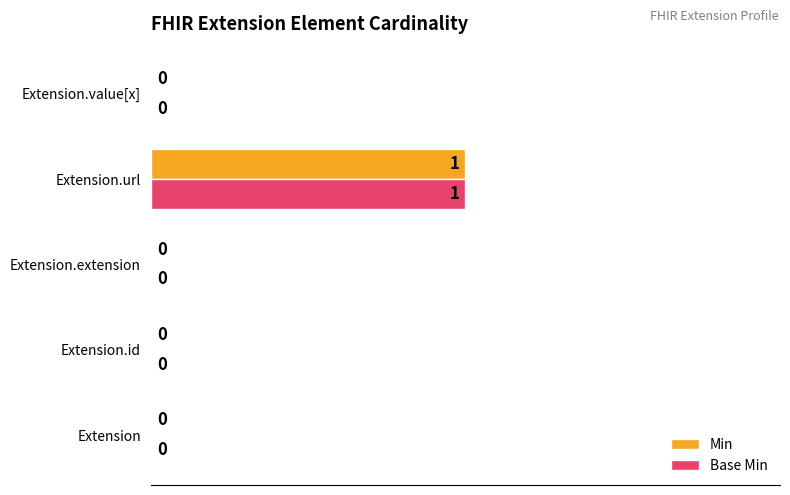

What is the sum of all Min values?

1